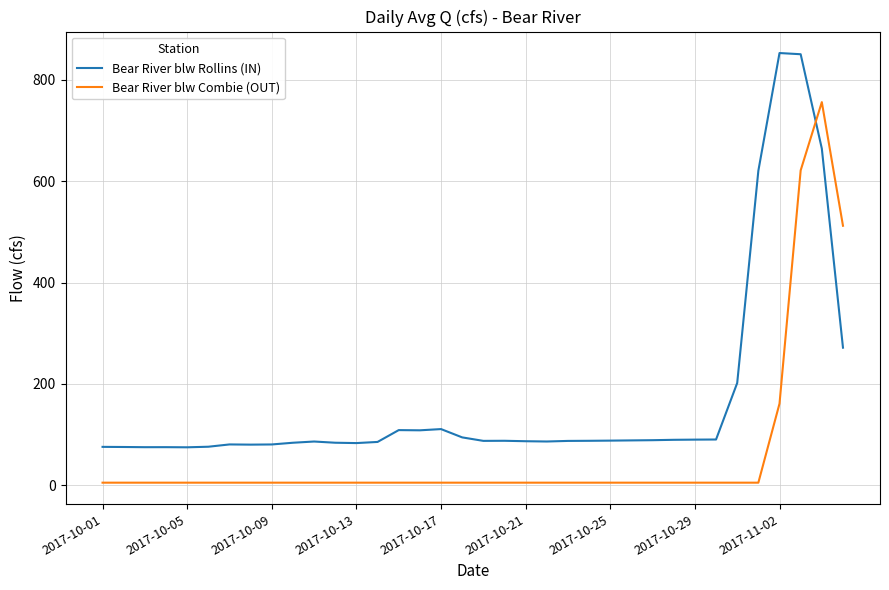

True or false: Bear River blw Combie (OUT) and Bear River blw Rollins (IN) cross at least once.

True